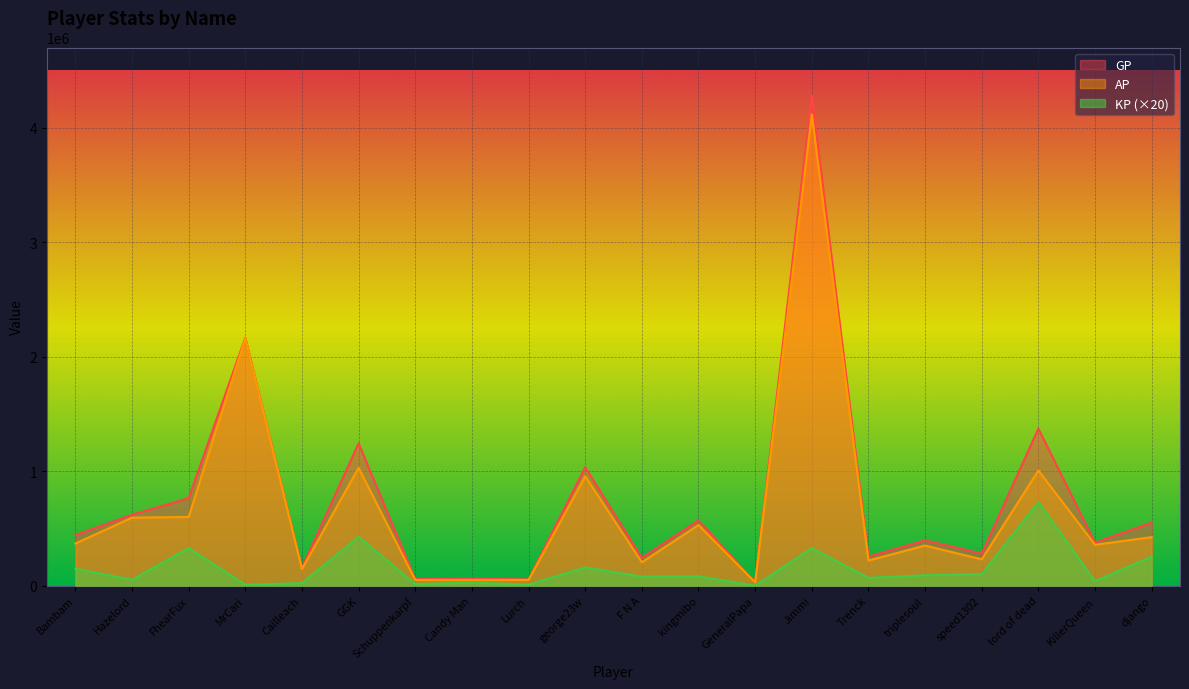

How many values in the GP series exceed 441787?

9